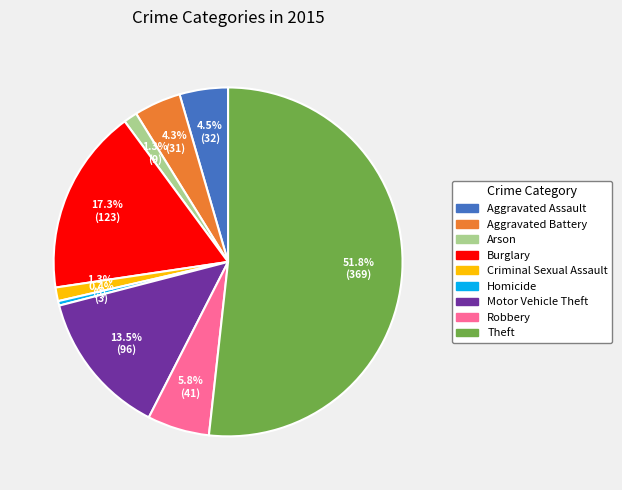

To the nearest percent, what portion does Burglary represent?

17%